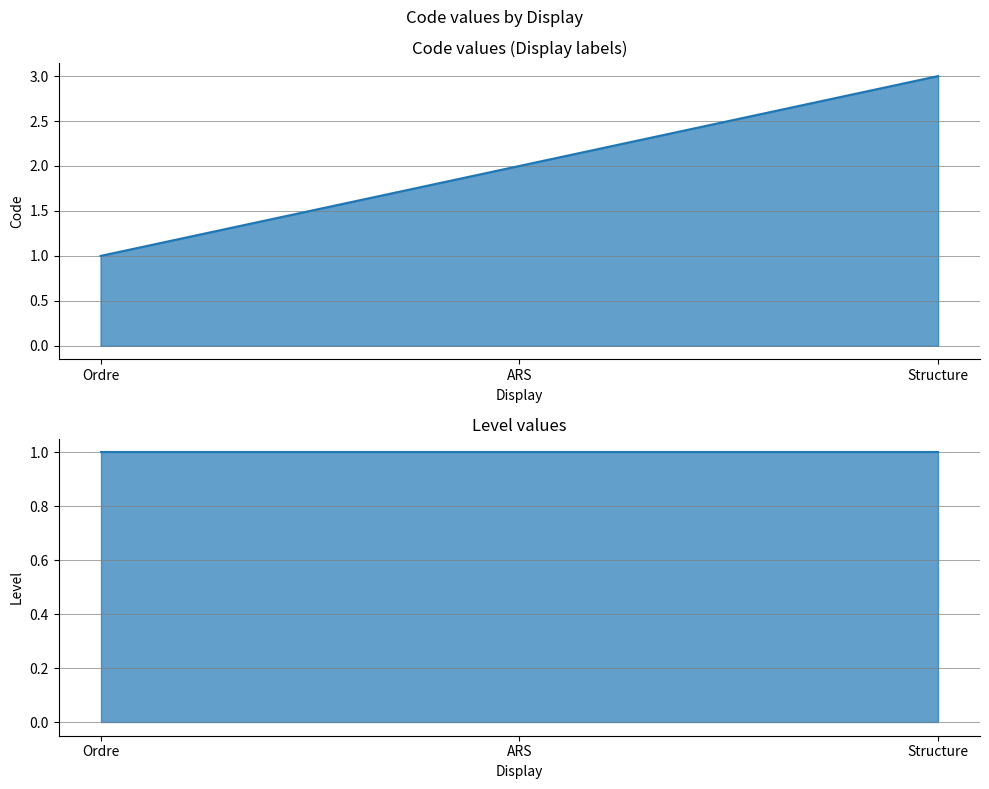

Where is the data nearest to the value 2?

ARS